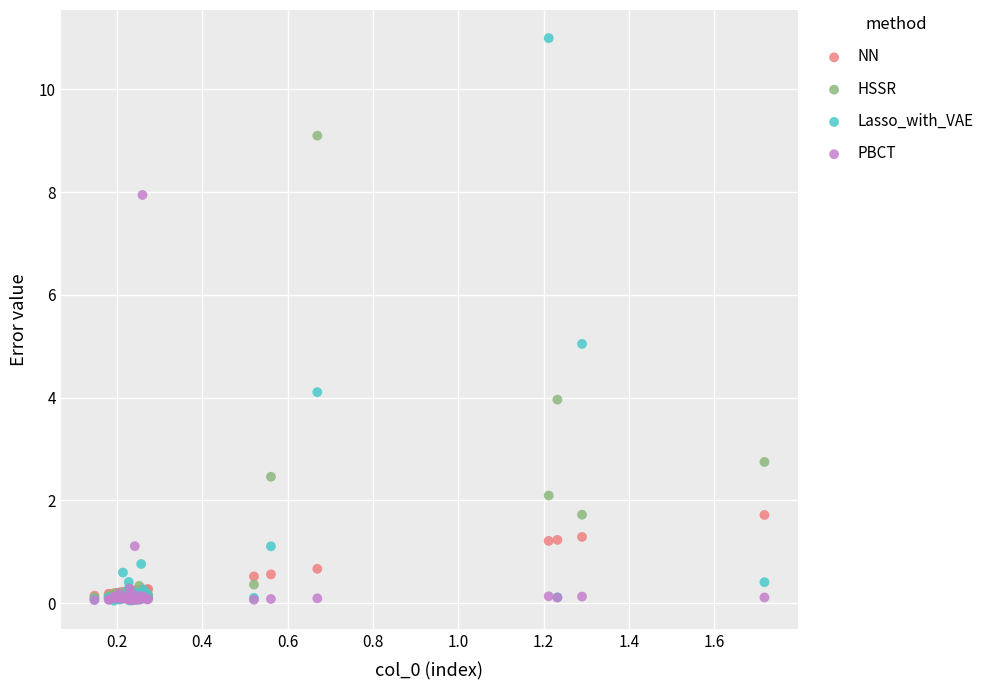

In the PBCT series, what Y value is closest to 3?

1.1